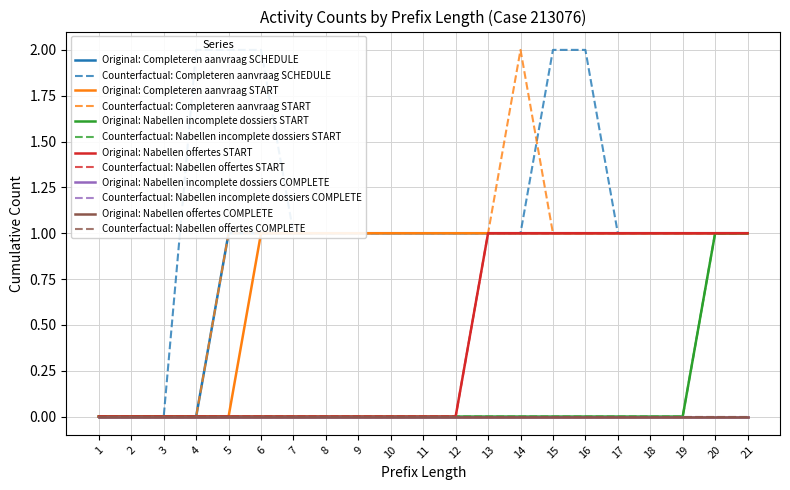

List the labels in order of W_Completeren aanvraag-START value, largest first.

6, 7, 8, 9, 10, 11, 12, 13, 14, 15, 16, 17, 18, 19, 20, 21, 1, 2, 3, 4, 5